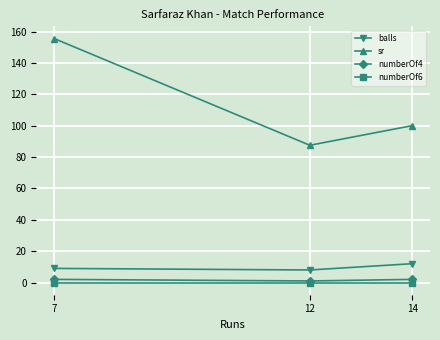

Which series has the largest range (max minus min)?

sr